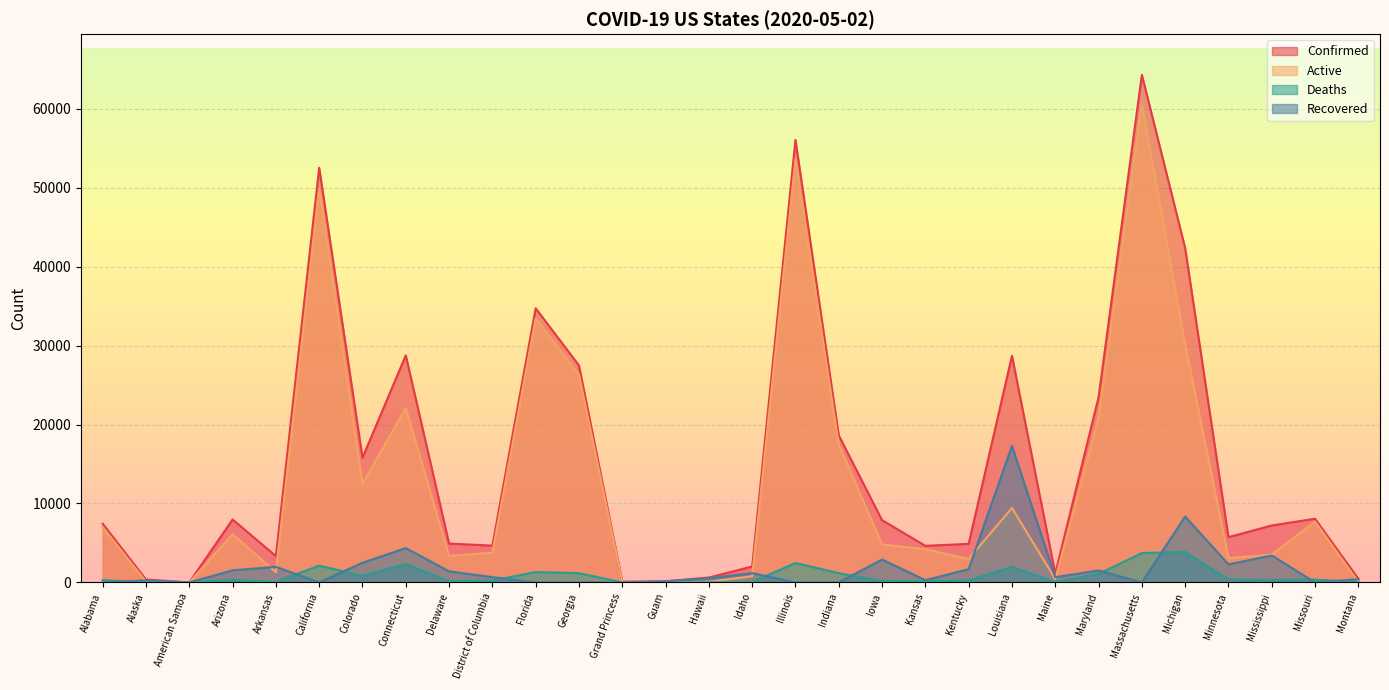

Rank the categories by Confirmed value from highest to lowest.

Massachusetts, Illinois, California, Michigan, Florida, Connecticut, Louisiana, Georgia, Maryland, Indiana, Colorado, Missouri, Arizona, Iowa, Alabama, Mississippi, Minnesota, Delaware, Kentucky, District of Columbia, Kansas, Arkansas, Idaho, Maine, Hawaii, Montana, Alaska, Guam, Grand Princess, American Samoa